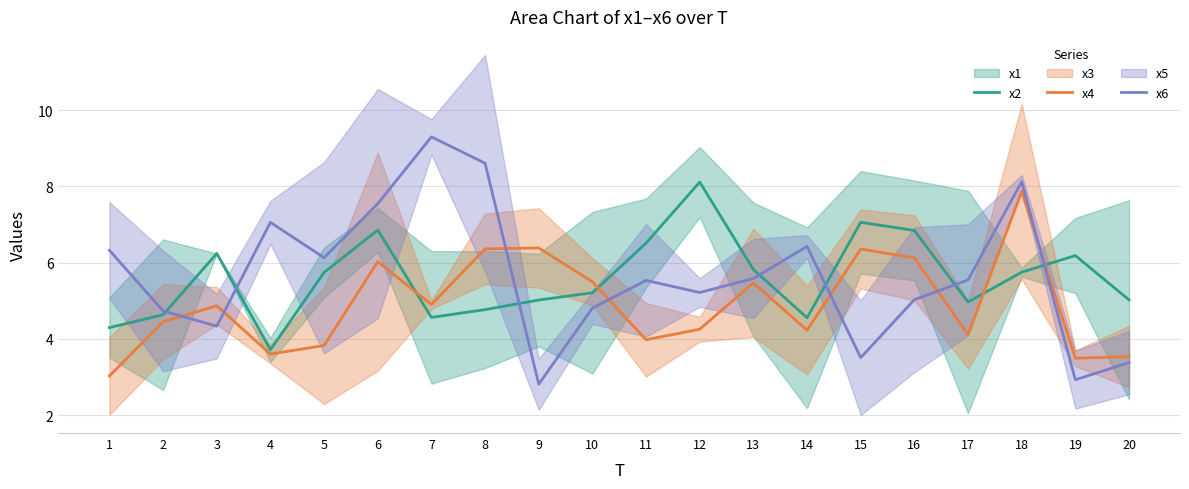

The value of x4 at 17 is 4.1. True or false?

True